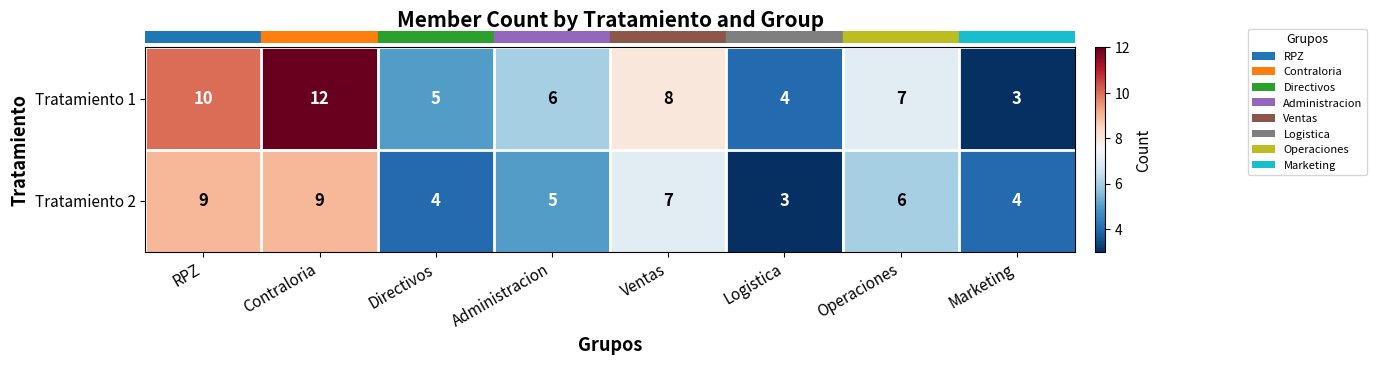

The value of Tratamiento 1 at Directivos is 5. True or false?

True